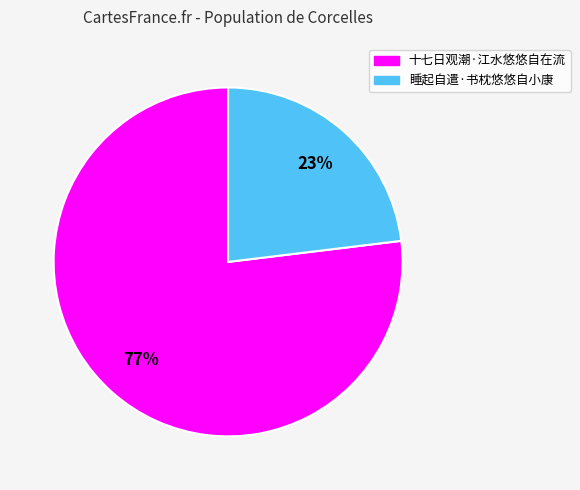

To the nearest percent, what is the combined percentage of 十七日观潮·江水悠悠自在流 and 睡起自遣·书枕悠悠自小康?

100%